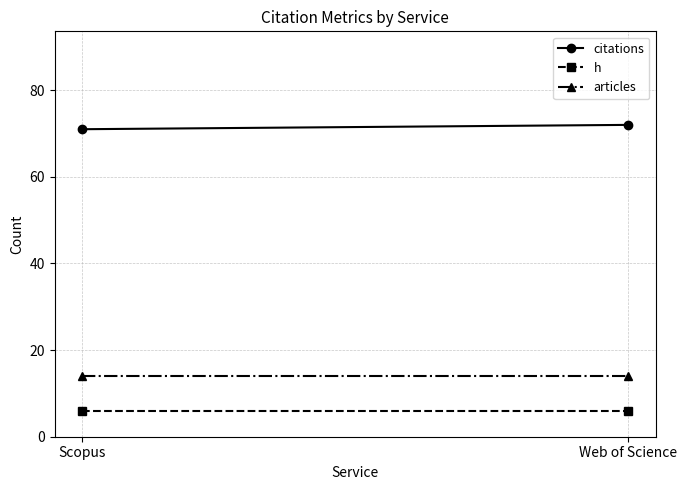

Which has a higher value, Scopus or Web of Science?

Web of Science